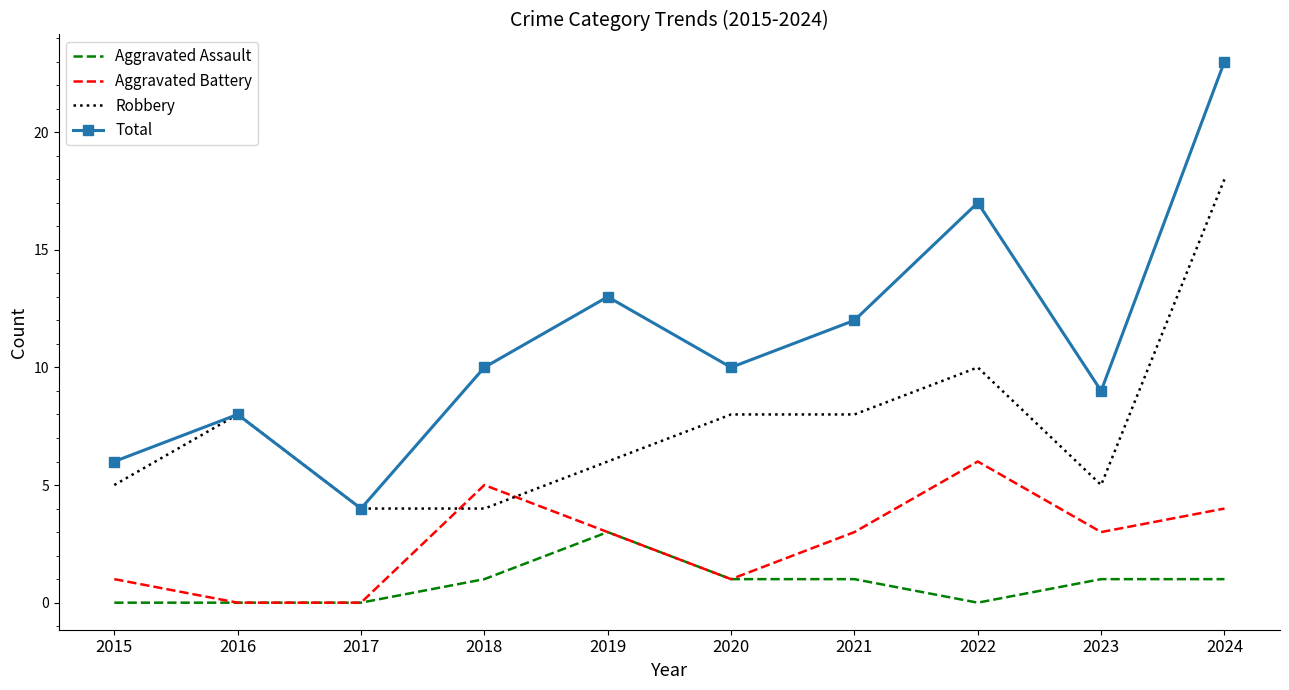

What is the approximate value of Aggravated Battery at 2015?

1